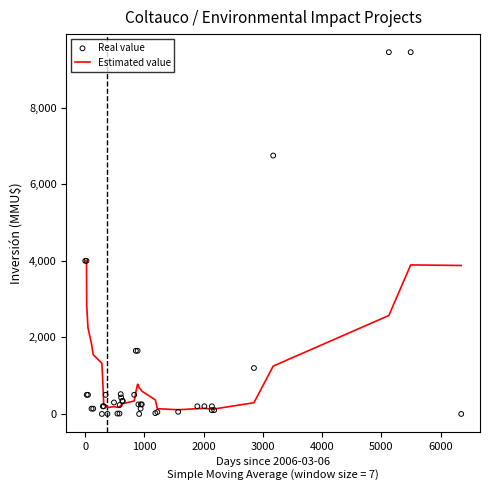

Which series contains the highest Y value?

Real value